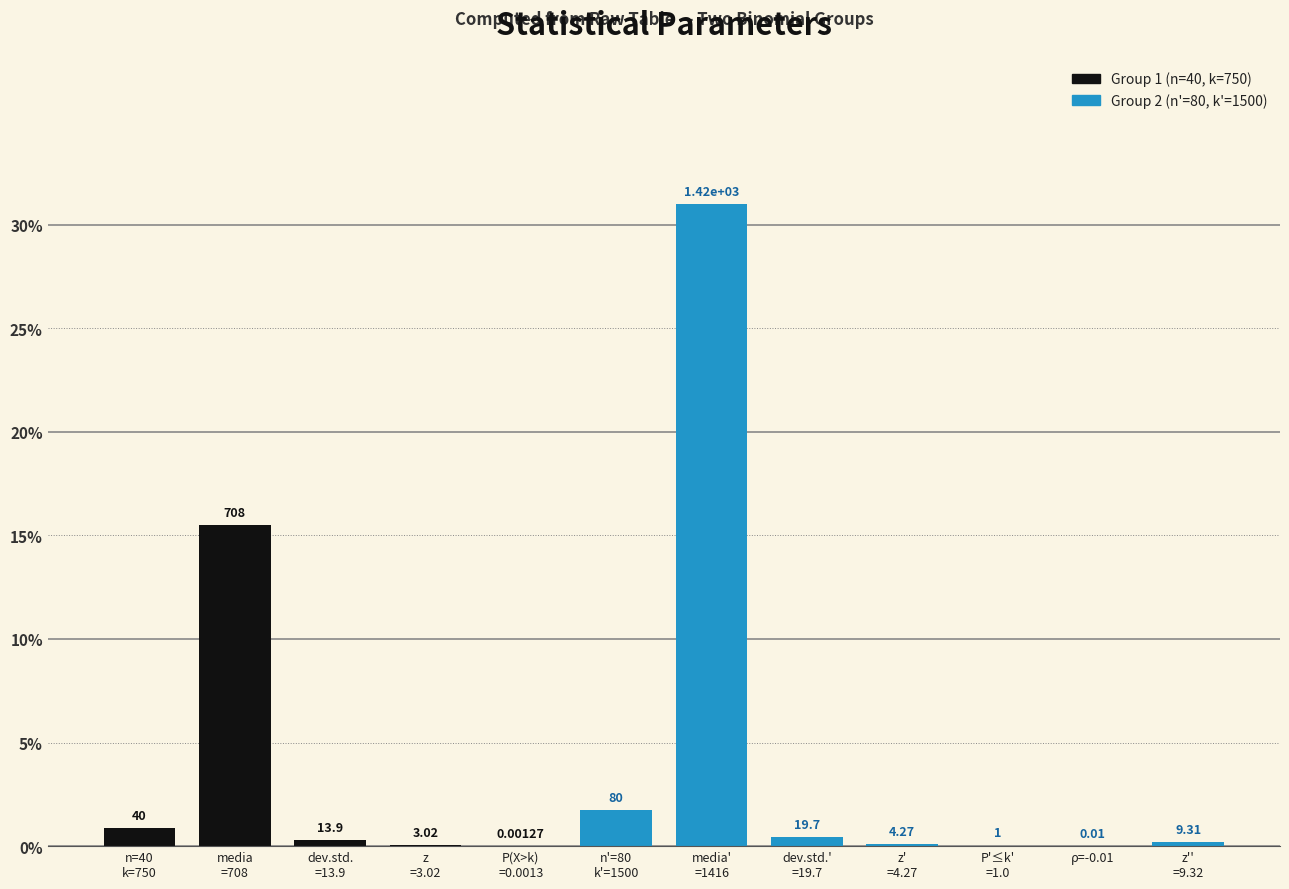

List the labels in order of Group 1 (n=40, k=750) value, smallest first.

n'=80
k'=1500, media'
=1416, dev.std.'
=19.7, z'
=4.27, P'≤k'
=1.0, ρ=-0.01, z''
=9.32, P(X>k)
=0.0013, z
=3.02, dev.std.
=13.9, n=40
k=750, media
=708